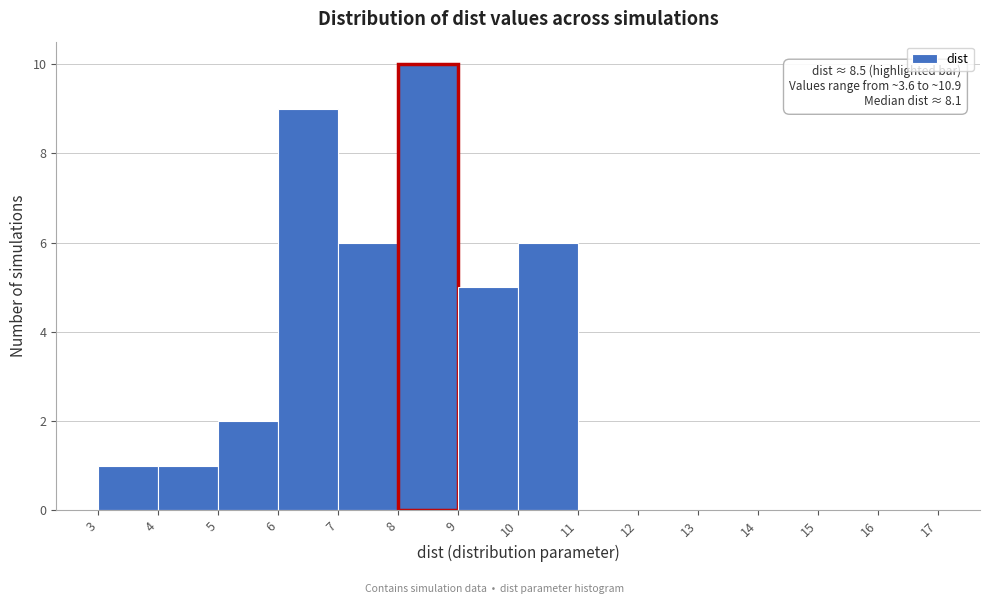

Over which range of the x-axis is the bar tallest?

8 to 9